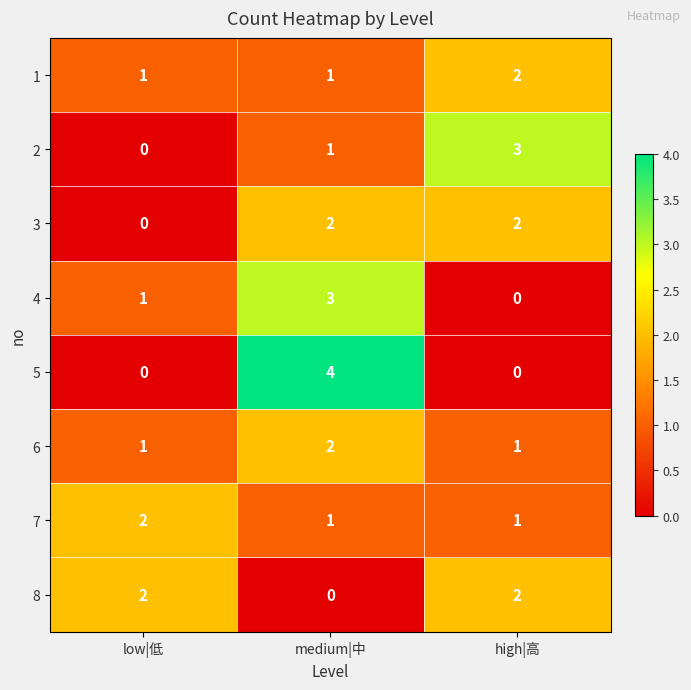

At which category is the sum across all series the highest?

medium|中